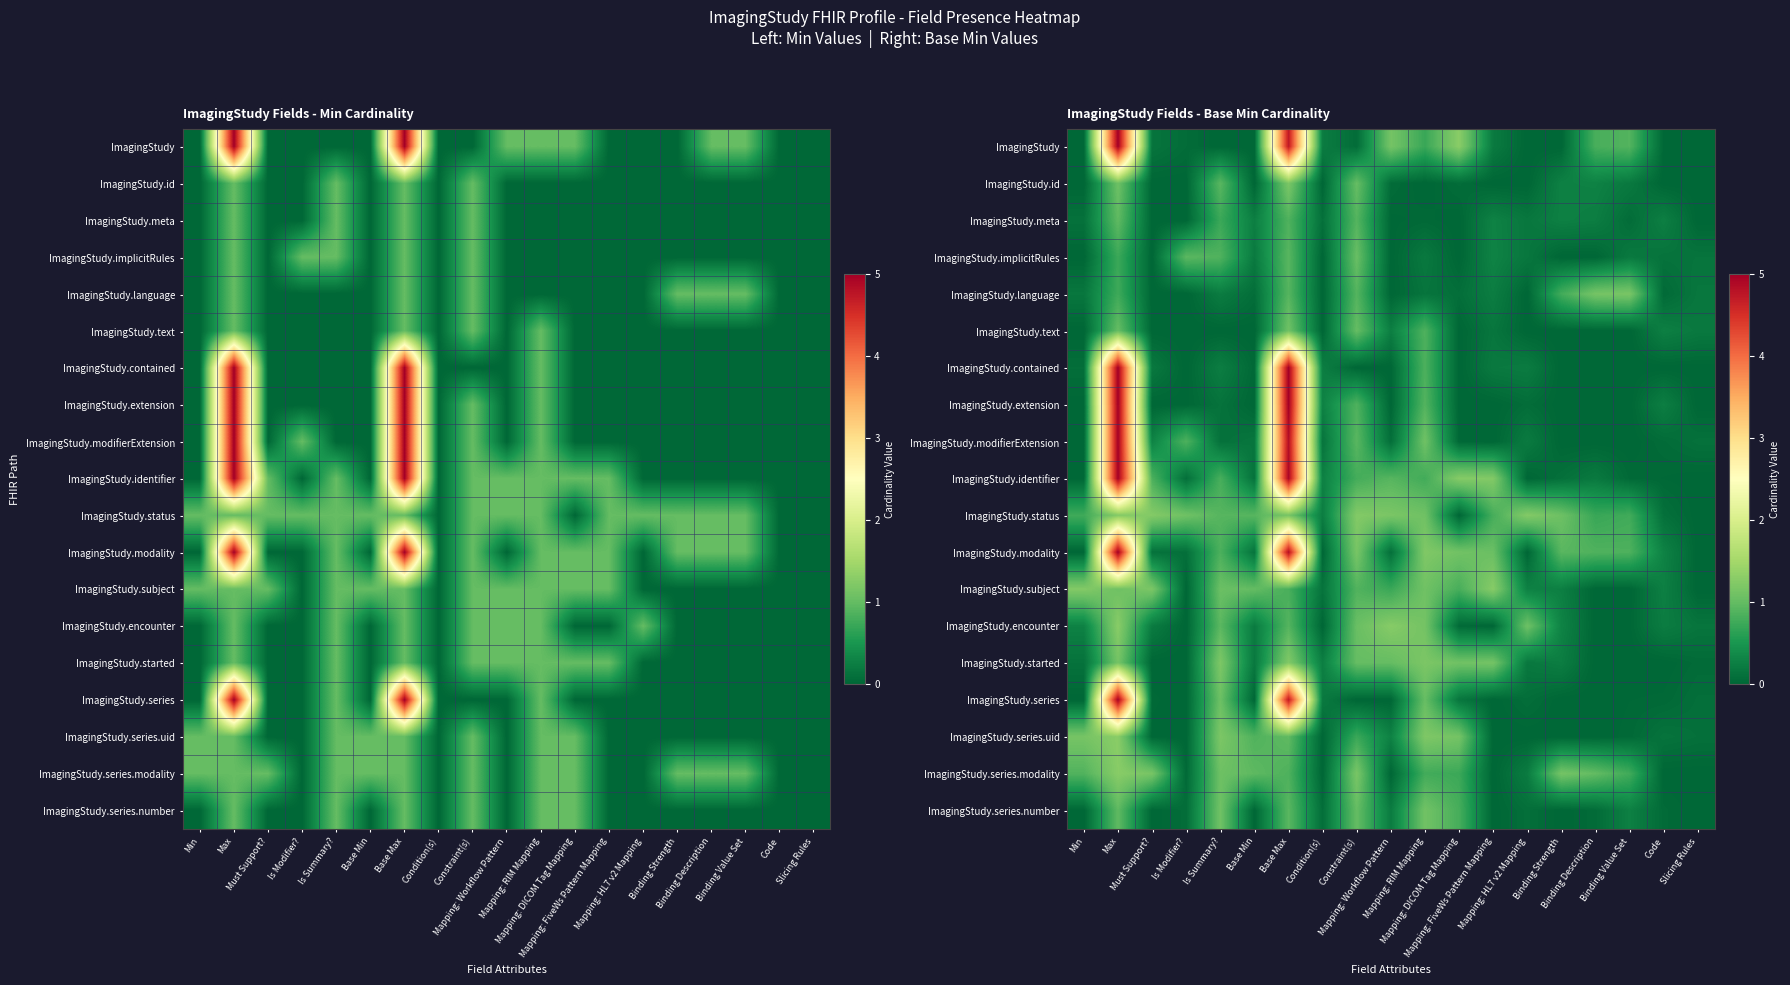

Is it true that ImagingStudy.encounter equals 0.7 at Is Modifier??

False